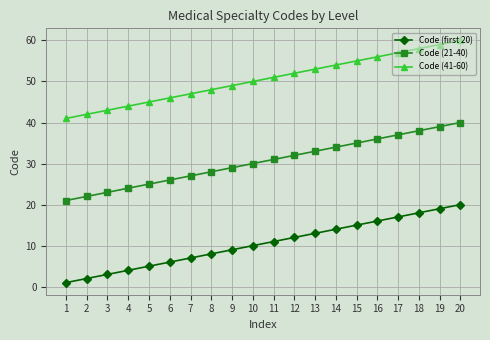

Rank the series by their maximum value, from lowest to highest.

Code (first 20), Code (21-40), Code (41-60)